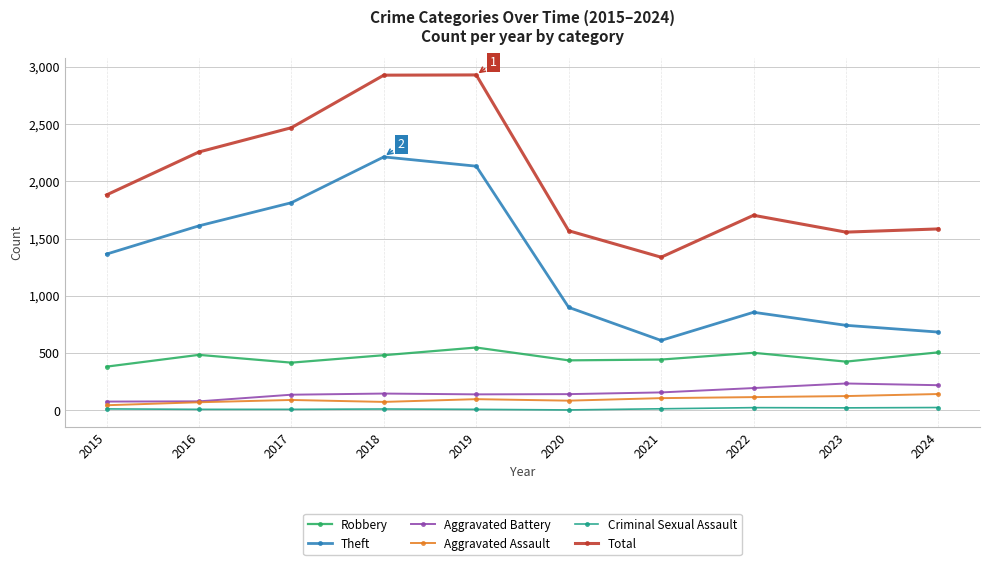

True or false: Total and Theft intersect in this chart.

False